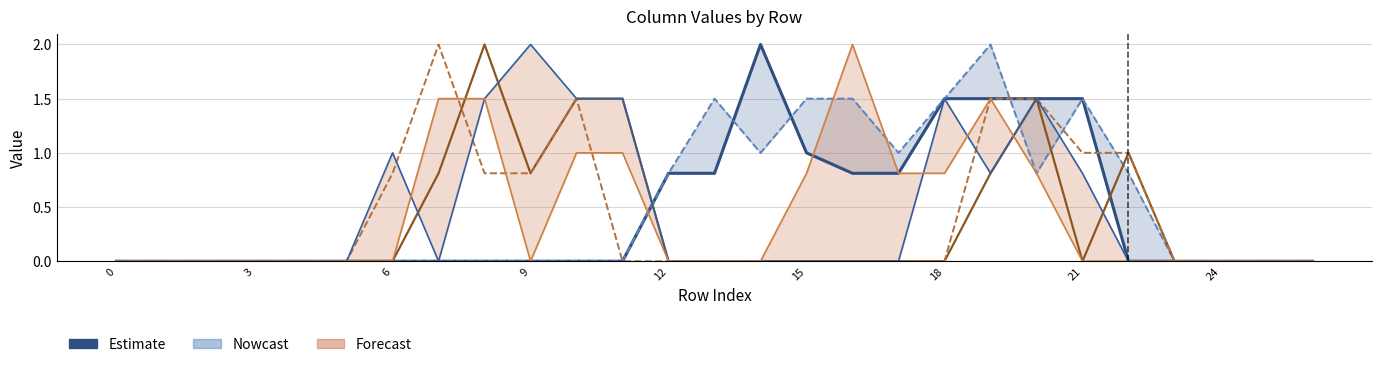

What is the spread (max minus min) of values at 22?

1.0